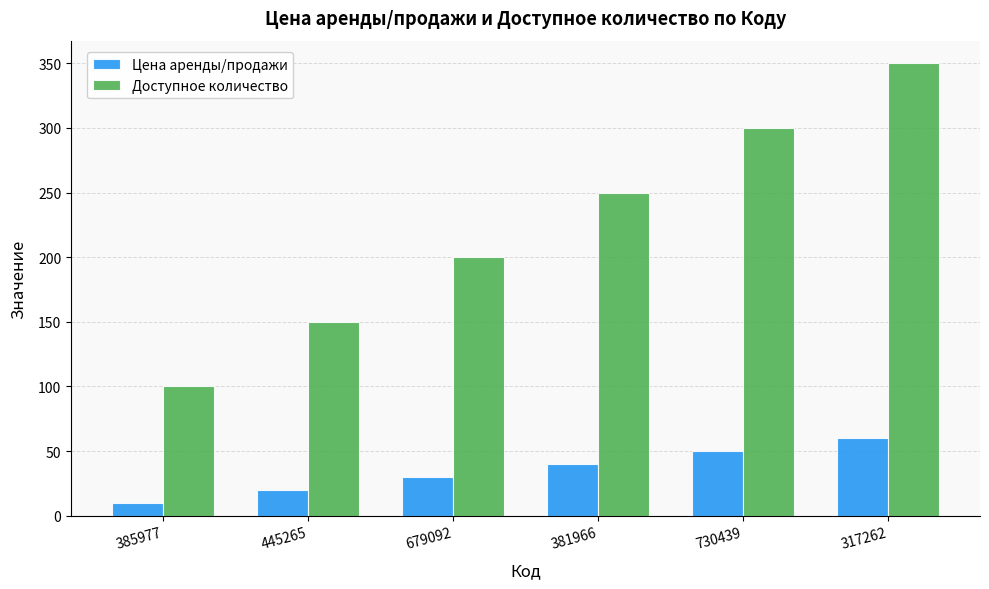

Which series changed the most between 385977 and 317262?

Доступное количество